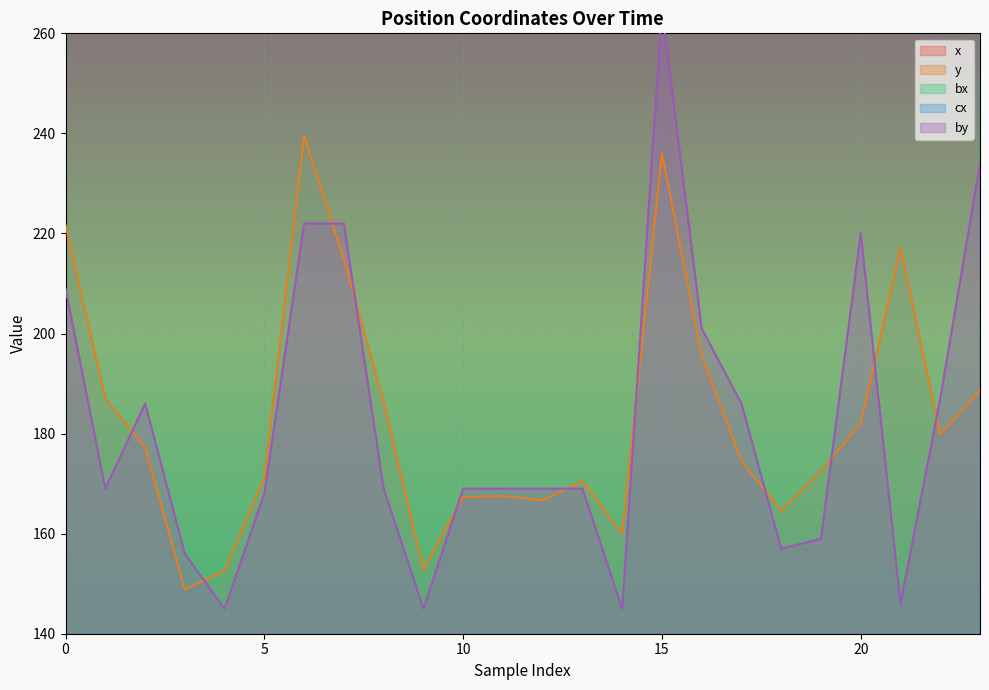

How many categories are shown in the chart?

24